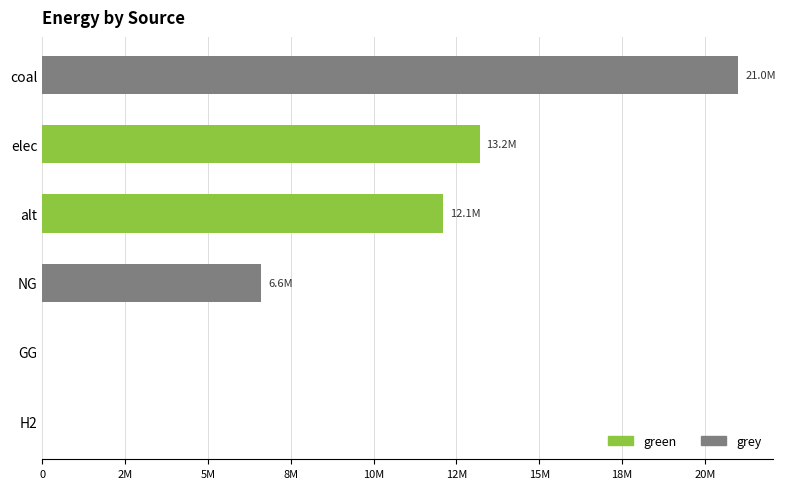

How many data points in grey are above 0?

2